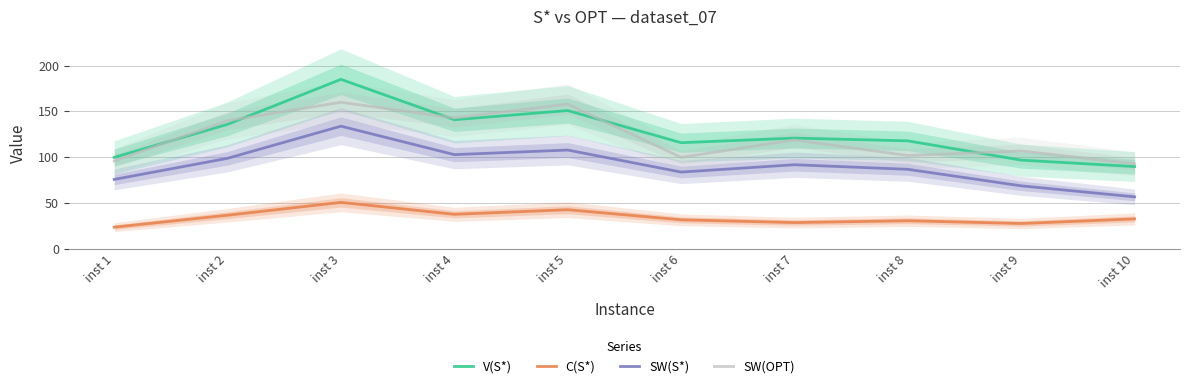

At which label does SW(OPT) first exceed 119?

inst 2